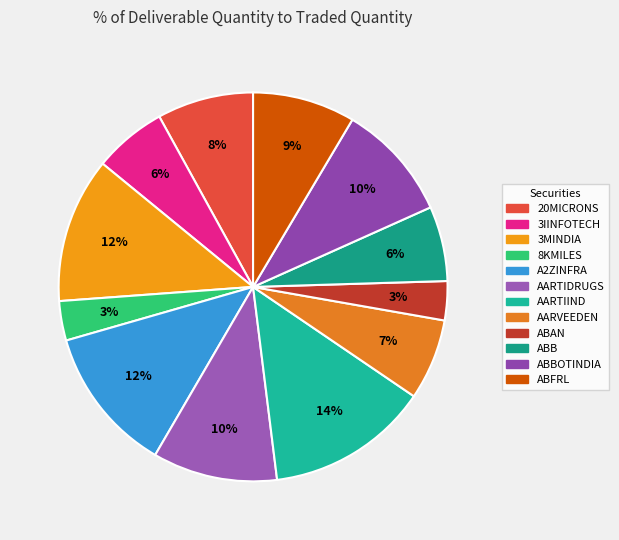

What percentage is the 20MICRONS slice, to the nearest percent?

8%